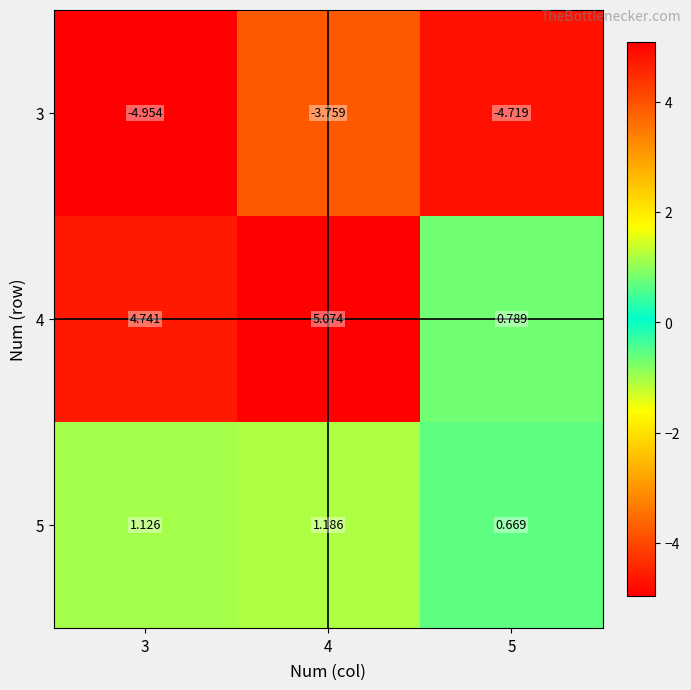

Is the value of 5 at 5 greater than the value of 3 at 5?

Yes